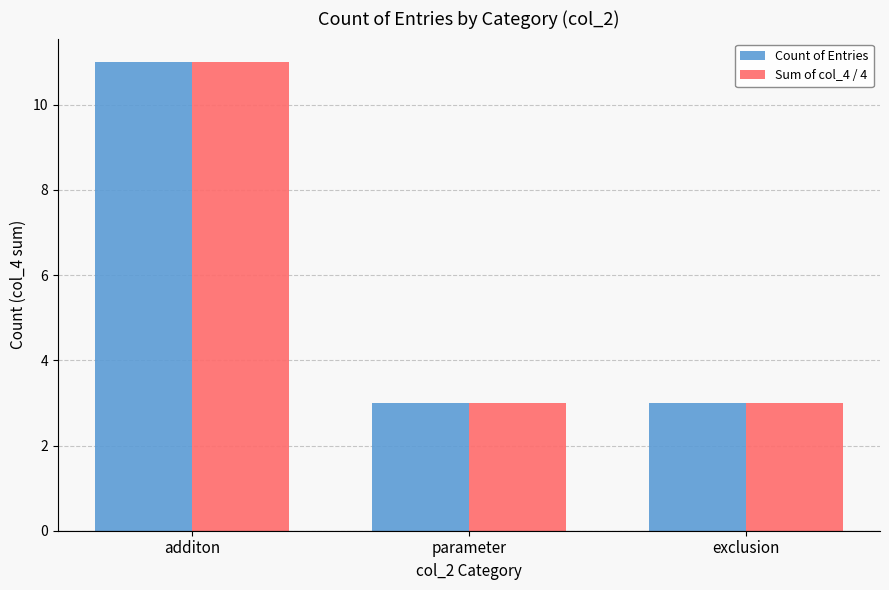

How many groups of bars are there?

3